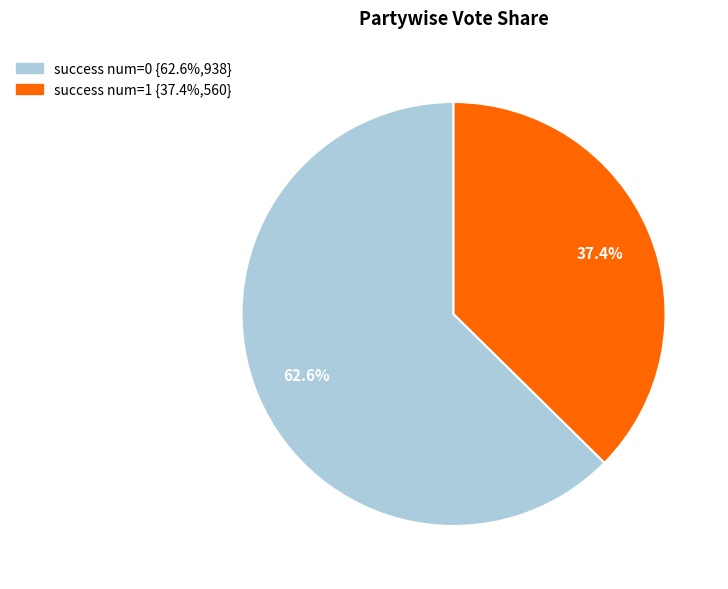

Does any single category account for the majority?

Yes